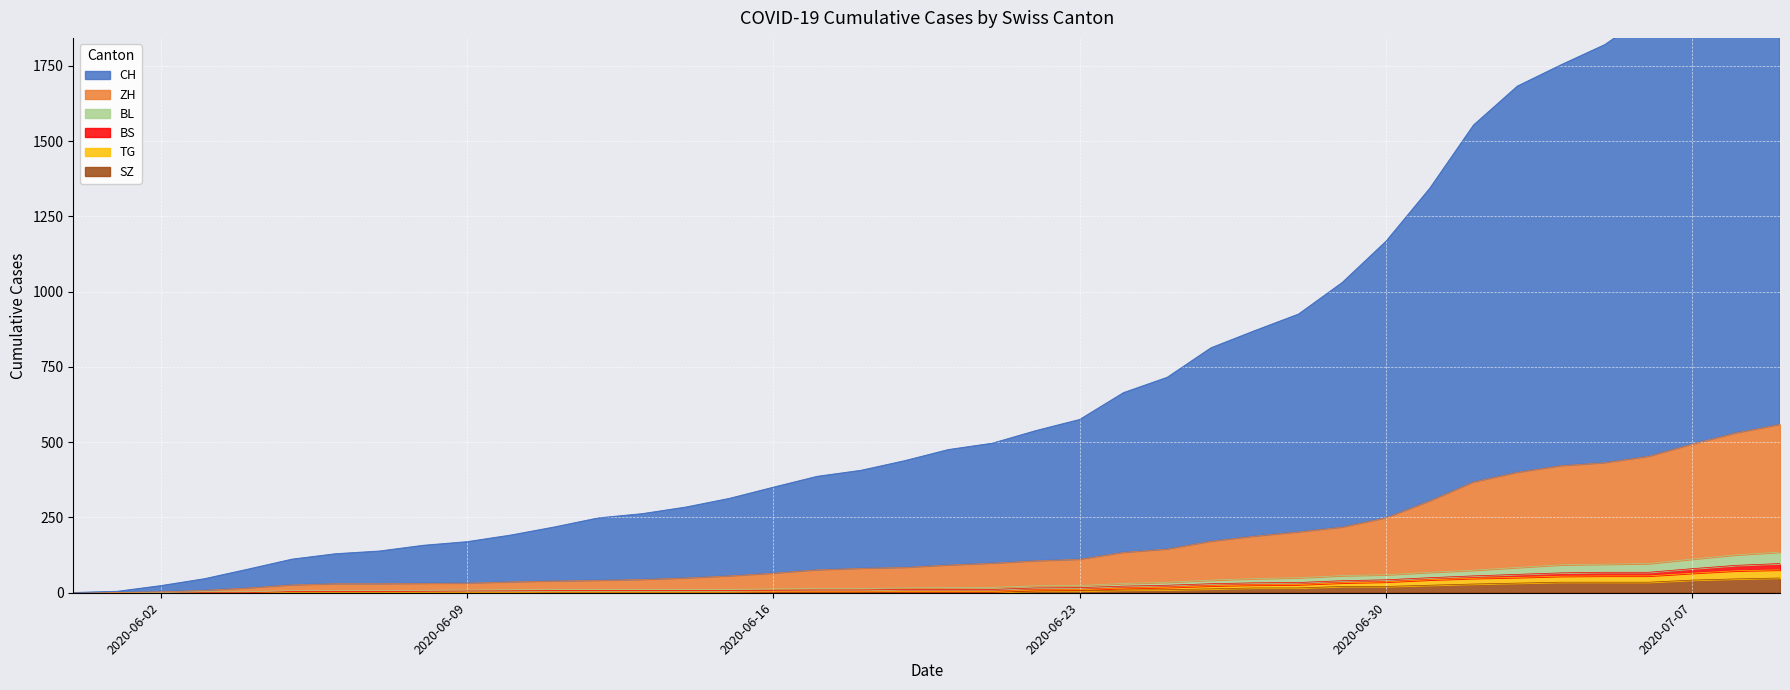

What is the maximum value for SZ?

49